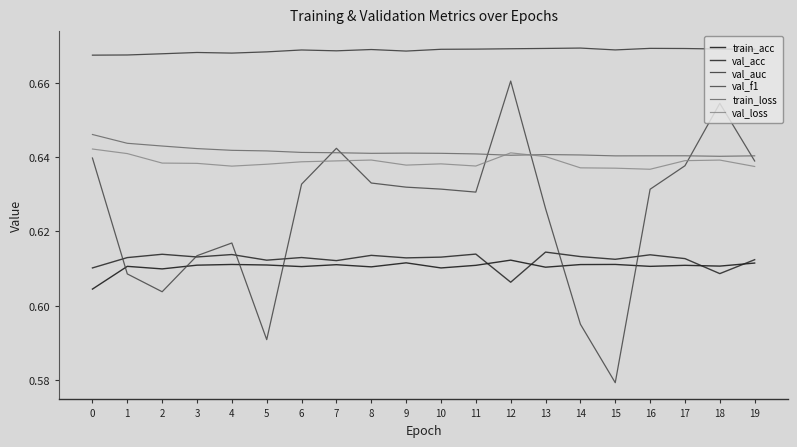

Which series has the largest range (max minus min)?

val_f1